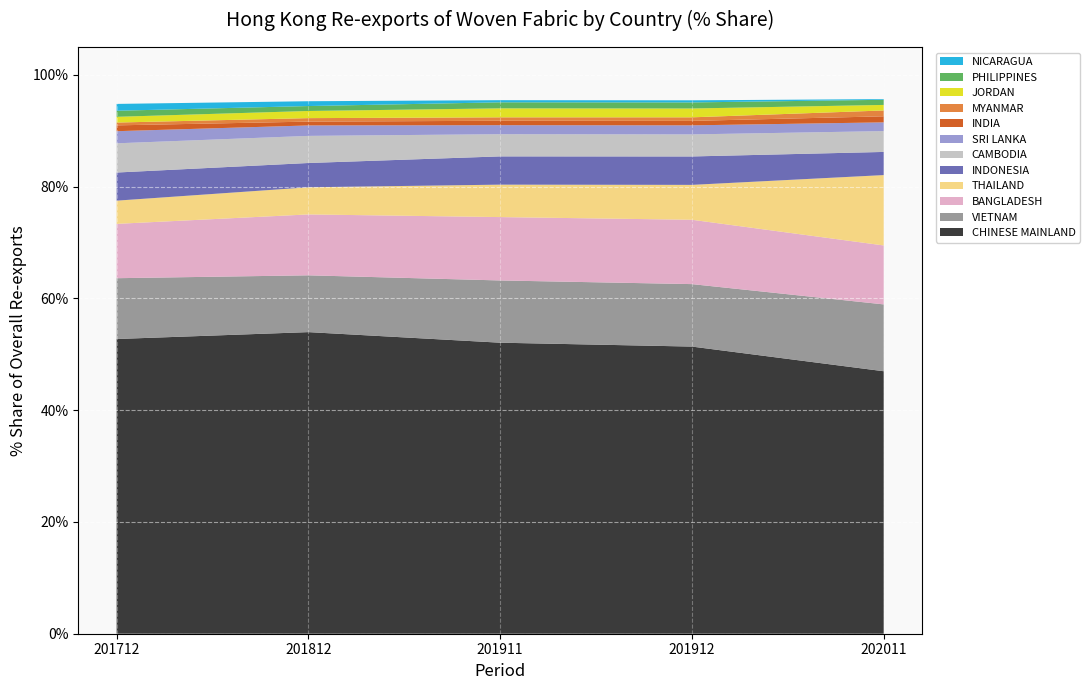

Is it true that CHINESE MAINLAND equals 51.4 at 201912?

True